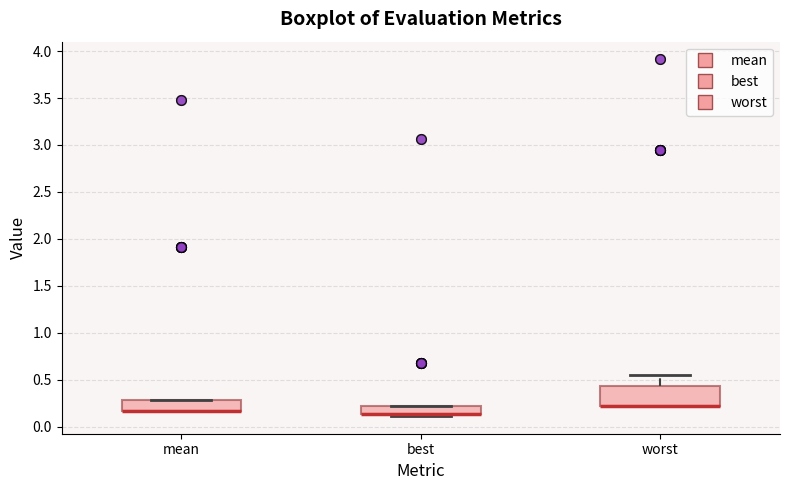

Reading left to right, read every box against the y-axis: the position of its median line, the range the box covers, and the ends of its whiskers. The values are not printed on the chart, so give them approximately, as read against the axis.

mean: median 0.15 (drawn on the box's lower edge), box 0.15 to 0.30, whiskers 0.15 to 0.30
best: median 0.15 (drawn on the box's lower edge), box 0.15 to 0.20, whiskers 0.10 to 0.20
worst: median 0.20 (drawn on the box's lower edge), box 0.20 to 0.45, whiskers 0.20 to 0.55